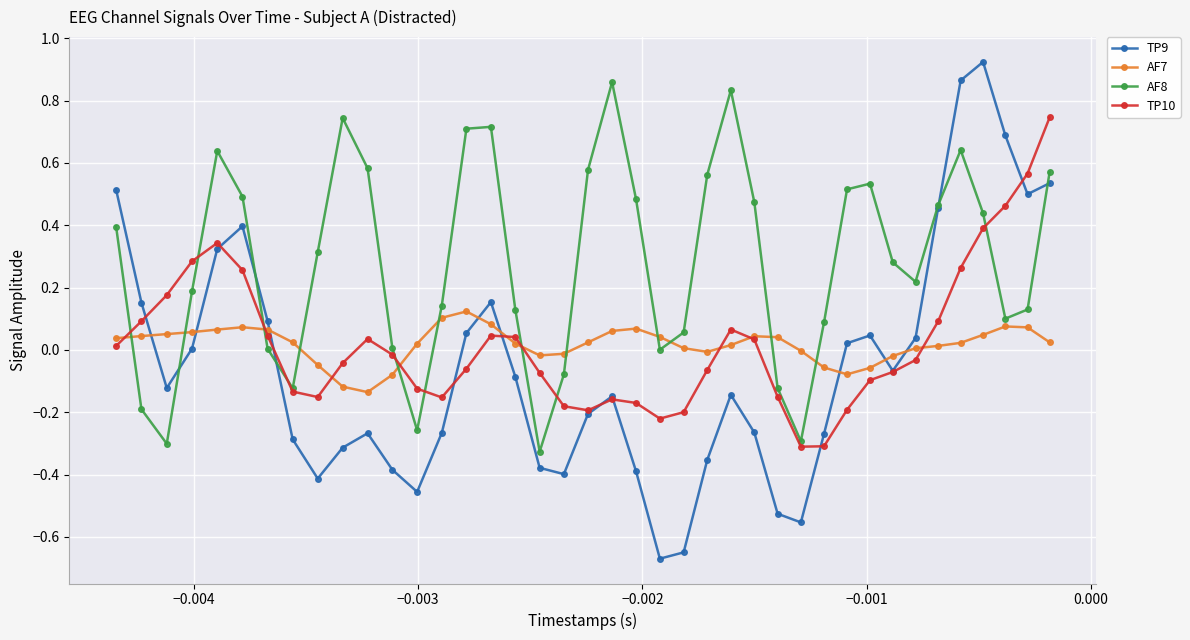

Which series has the largest range (max minus min)?

TP9